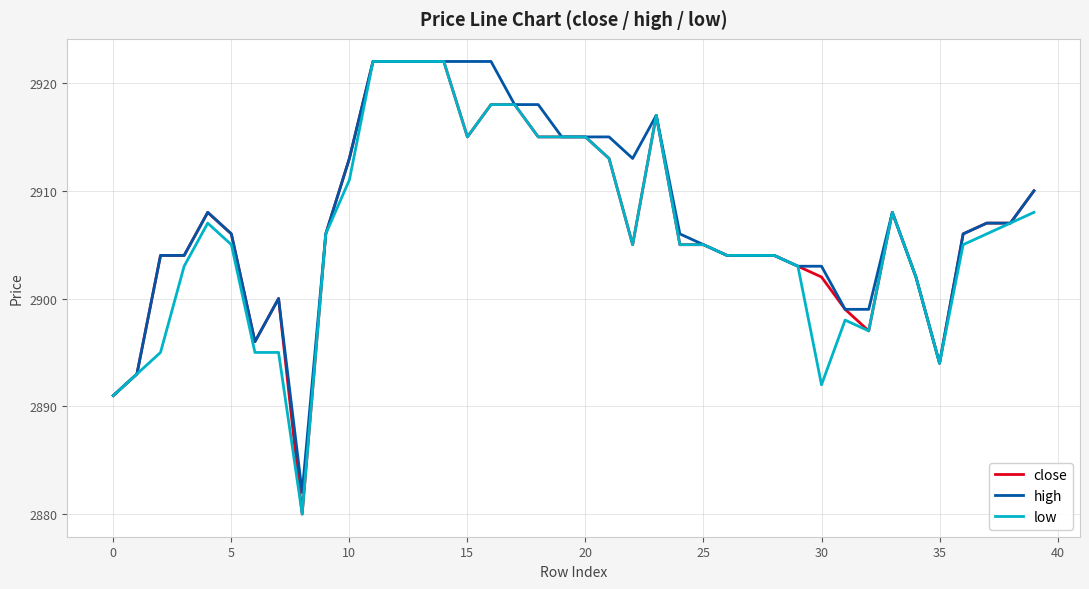

Is this an area chart (filled region under the line)?

No